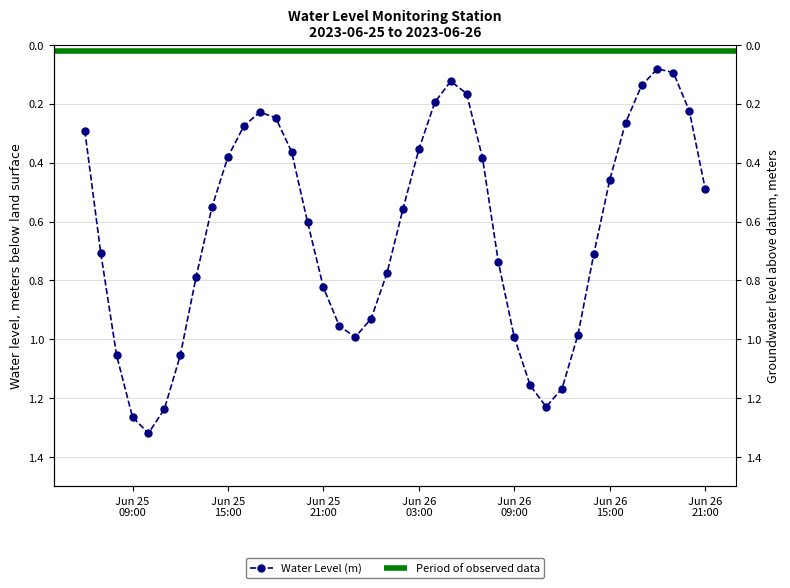

What is the smallest value displayed?

0.1